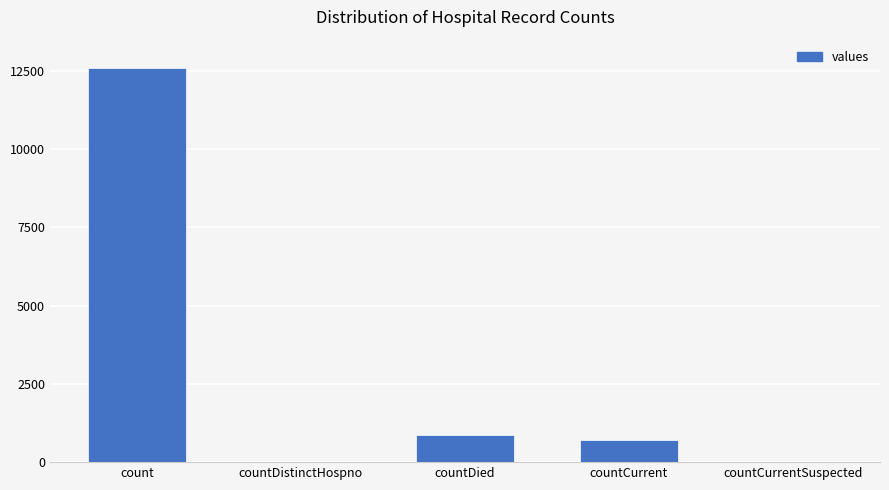

Reading left to right, what are all the values shown in this chart?

count=12589	countDistinctHospno=0	countDied=878	countCurrent=716	countCurrentSuspected=0